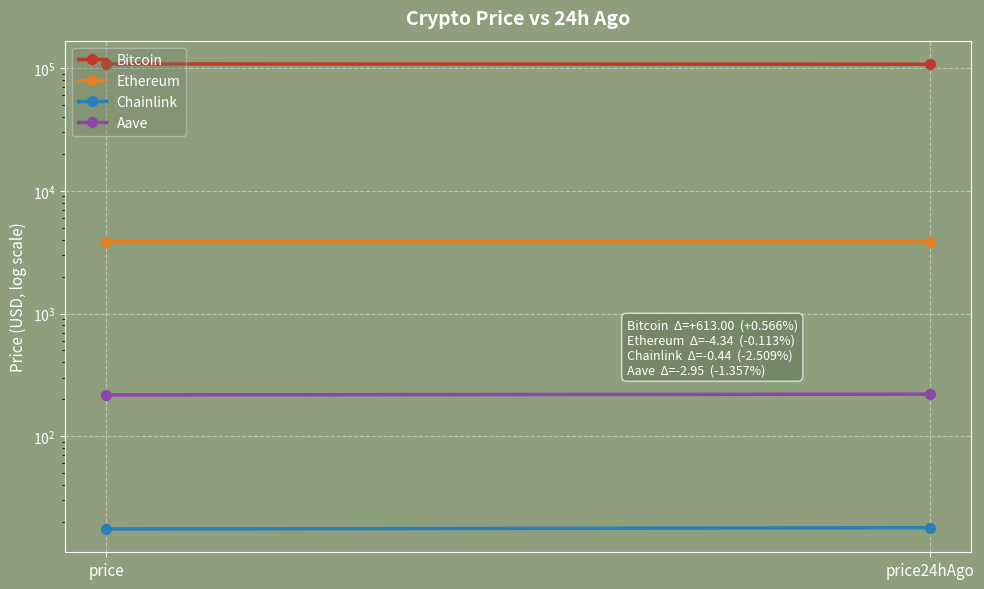

Reading right to left, extract all data points from this chart.

Bitcoin: price24hAgo=107667.0	price=108280.0
Ethereum: price24hAgo=3861.6	price=3857.3
Chainlink: price24hAgo=18.0	price=17.5
Aave: price24hAgo=220.4	price=217.5